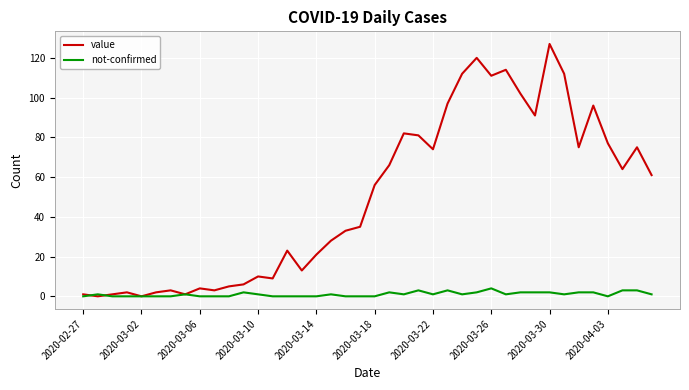

Which series has the widest spread of values?

value